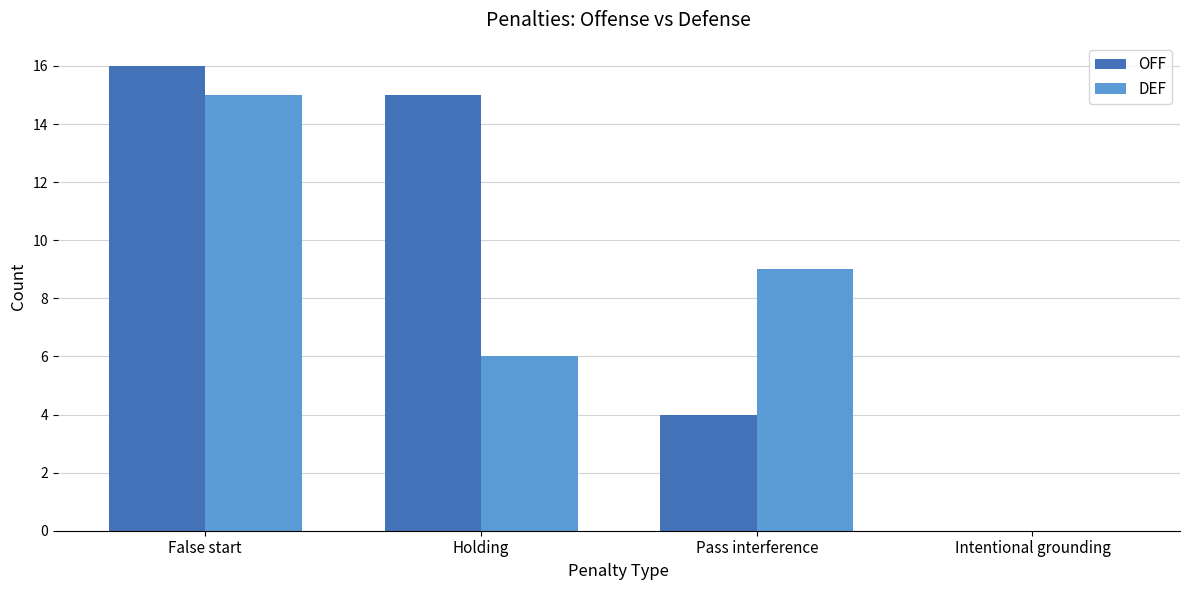

What is the sum of all DEF values?

30